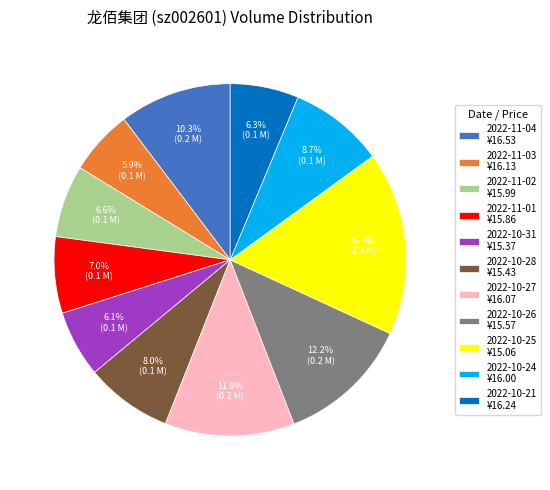

How many segments does this pie chart have?

11